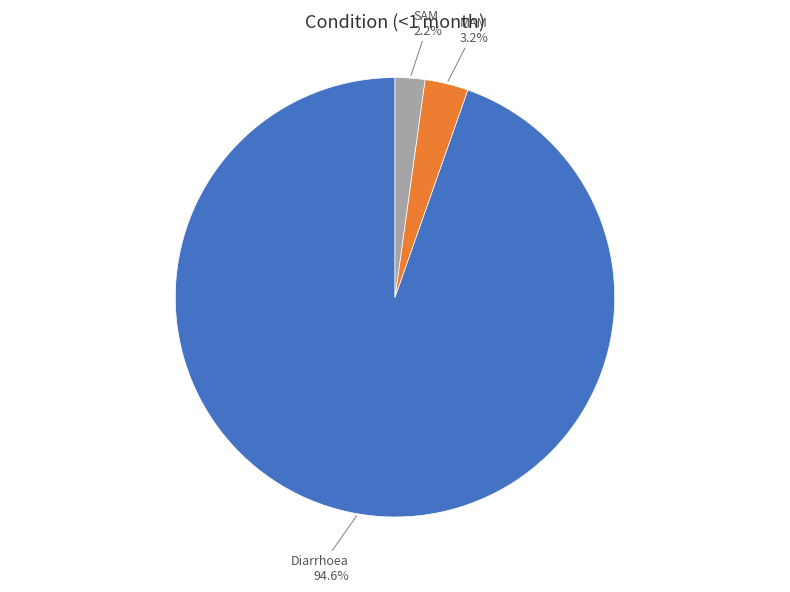

The MAM slice represents 3% of the pie. True or false?

True